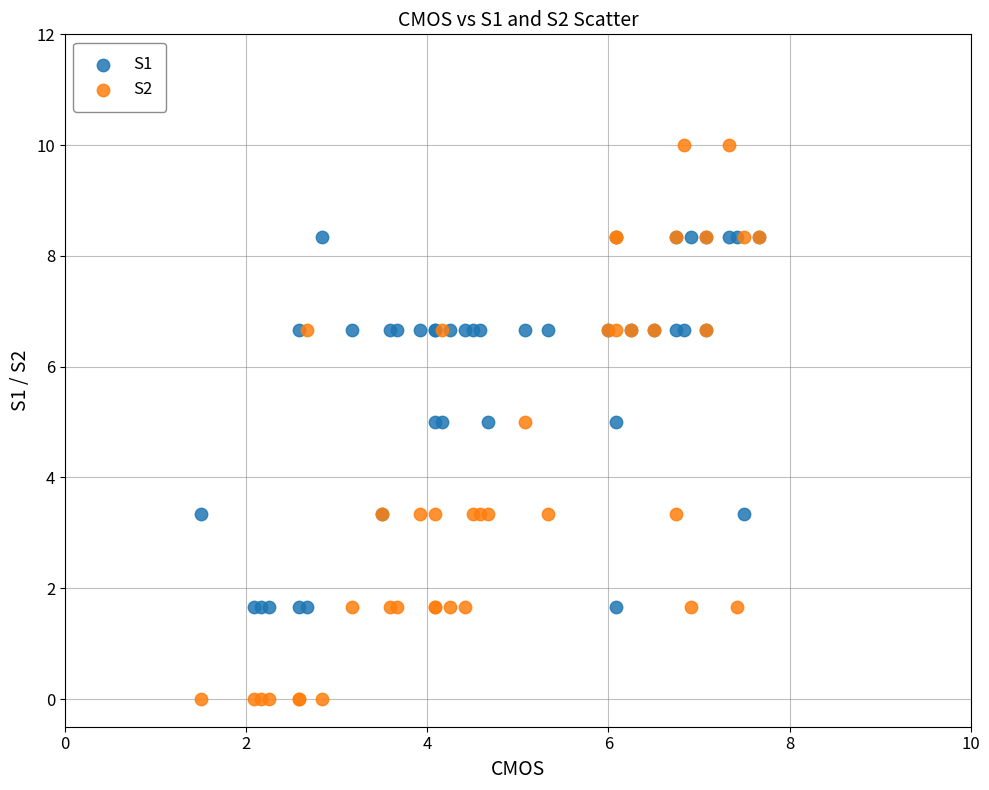

Which series has the largest Y range (max minus min)?

S2